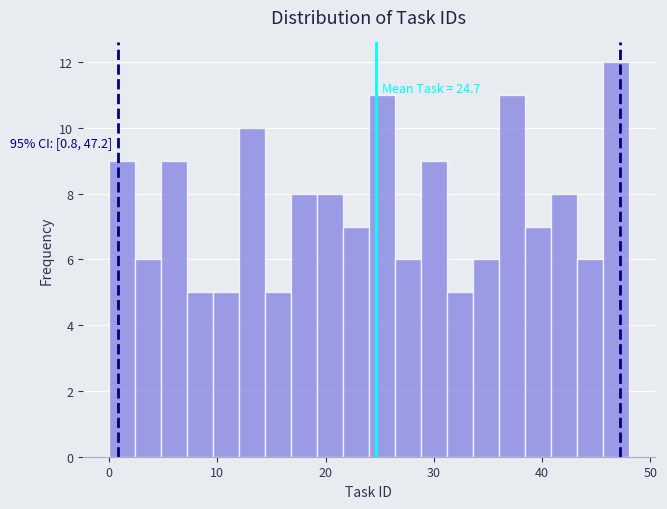

Read against the x-axis, roughly where is the centre of the tallest bar?

47